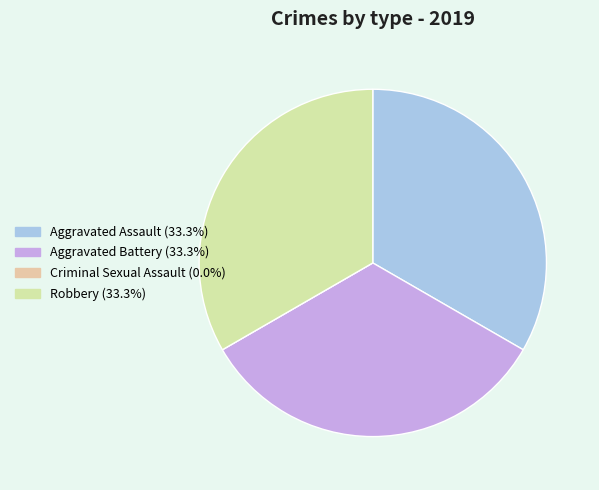

Count the number of slices in the pie.

4